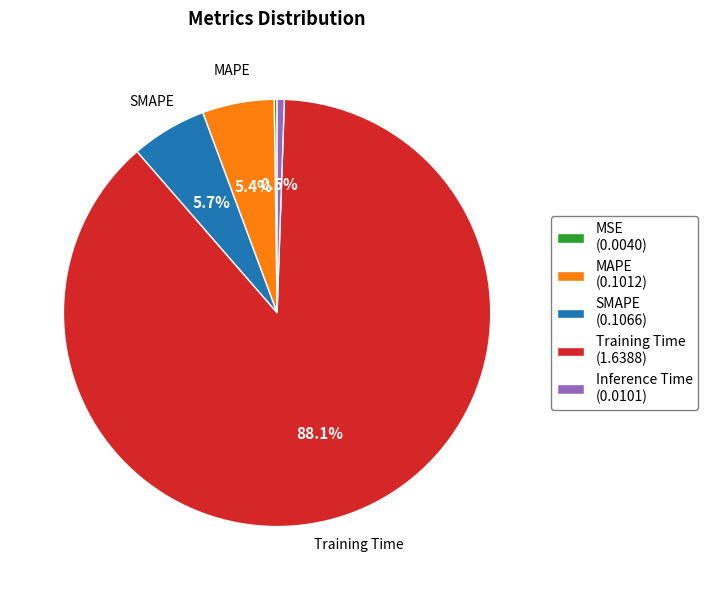

What percentage is NOT represented by Inference Time (0.0101)?

99.5%